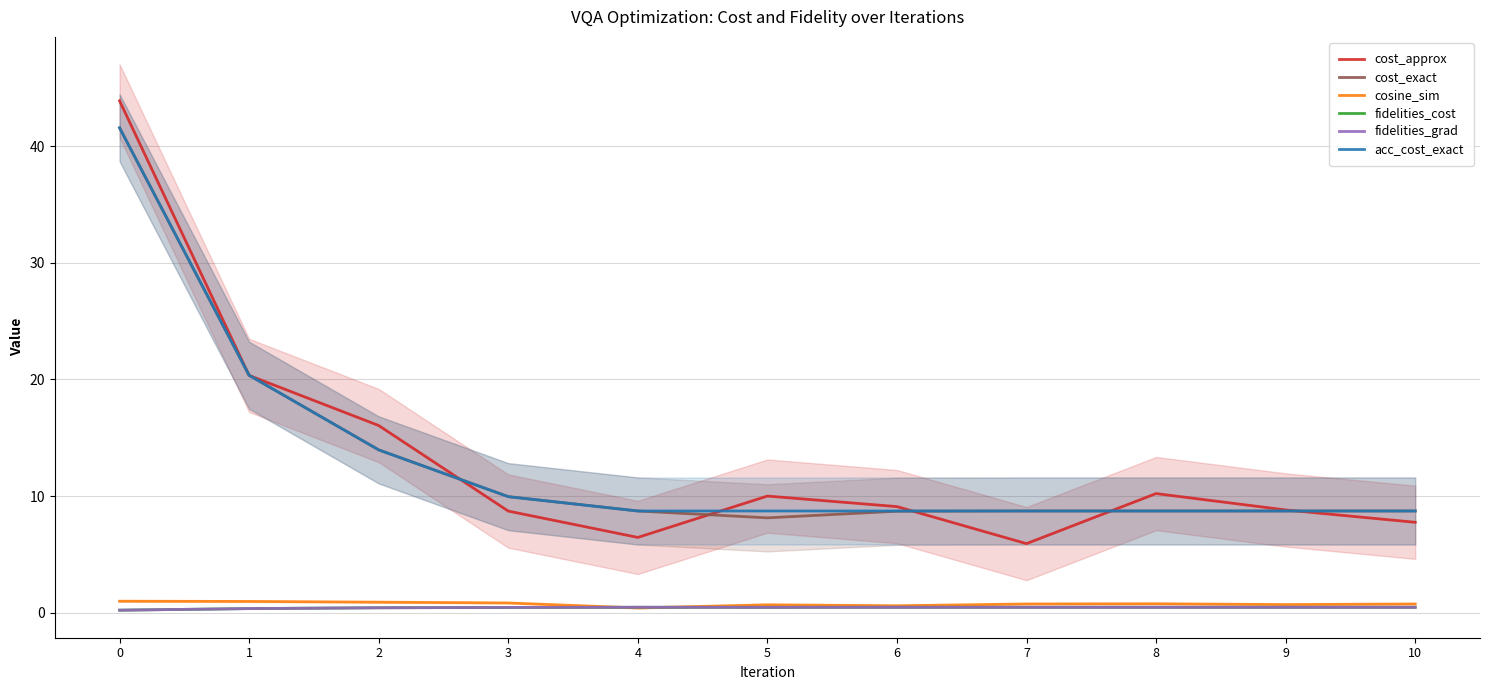

At which label does acc_cost_exact reach its minimum?

5